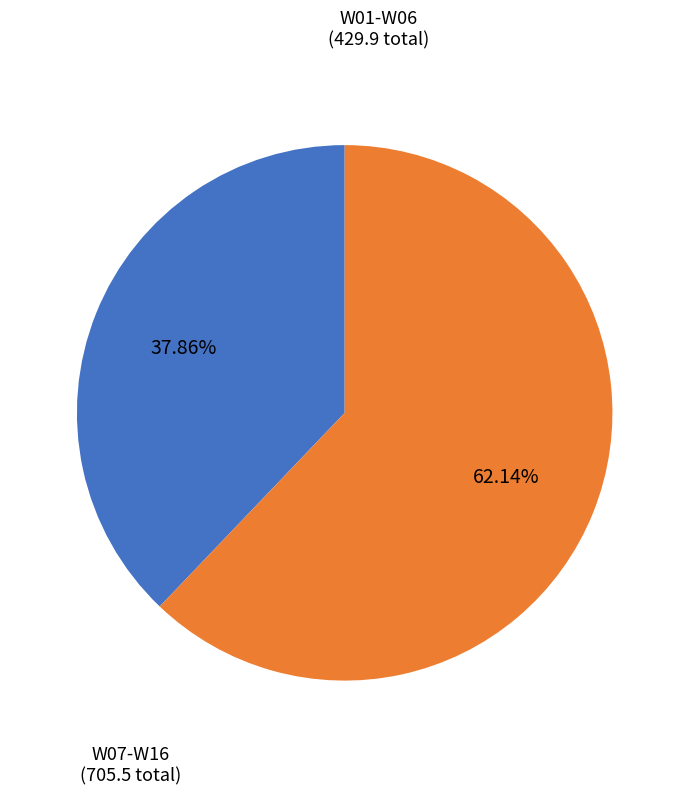

Is there a majority slice in this chart?

Yes